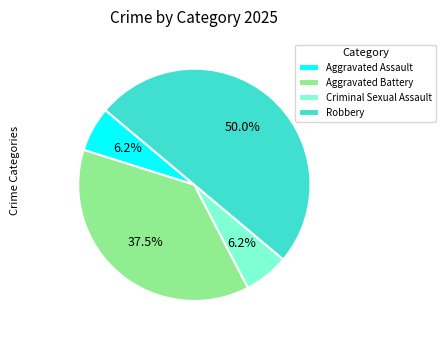

Which category has the biggest portion of the pie?

Robbery